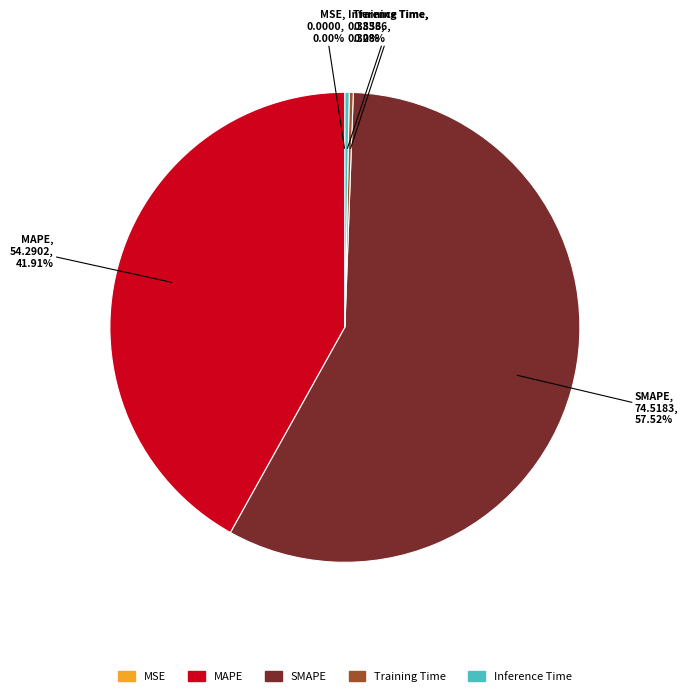

Is there a majority slice in this chart?

Yes